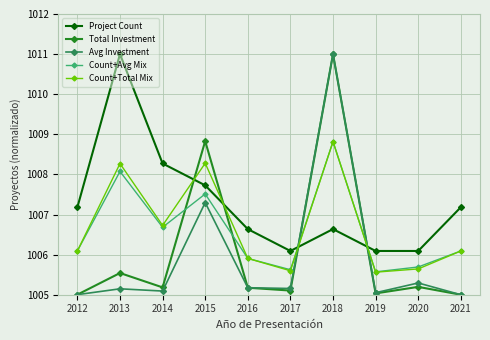

How many lines are shown in the chart?

5